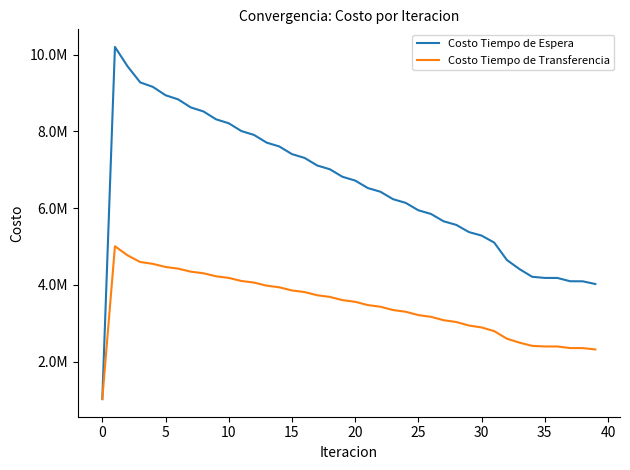

What is the label of the 21st point from the left?

20